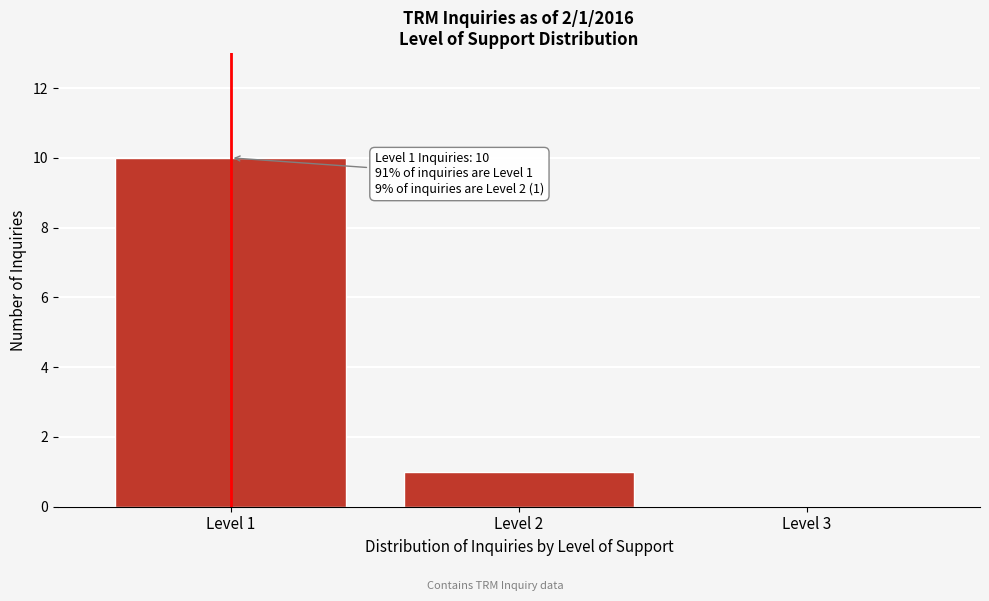

Reading right to left, list all the values displayed in this chart.

Level 3=0	Level 2=1	Level 1=10